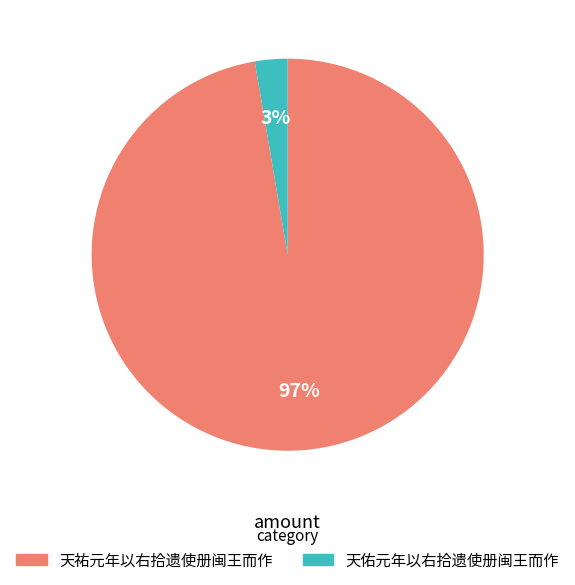

Is the sum of 天佑元年以右拾遗使册闽王而作 and 天祐元年以右拾遗使册闽王而作 greater than half?

Yes